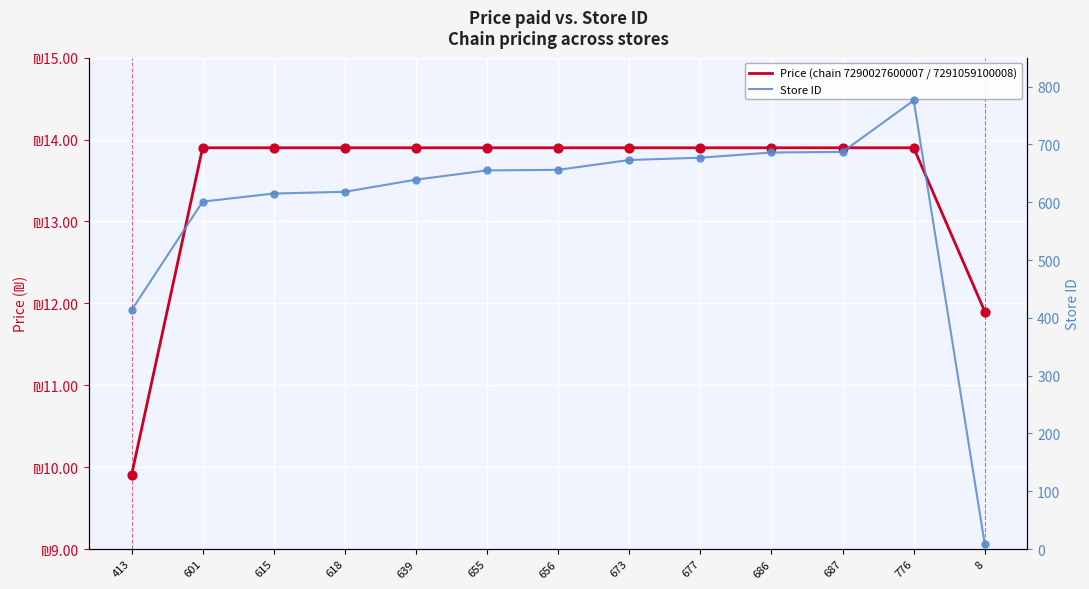

At which category is the sum across all series the highest?

776